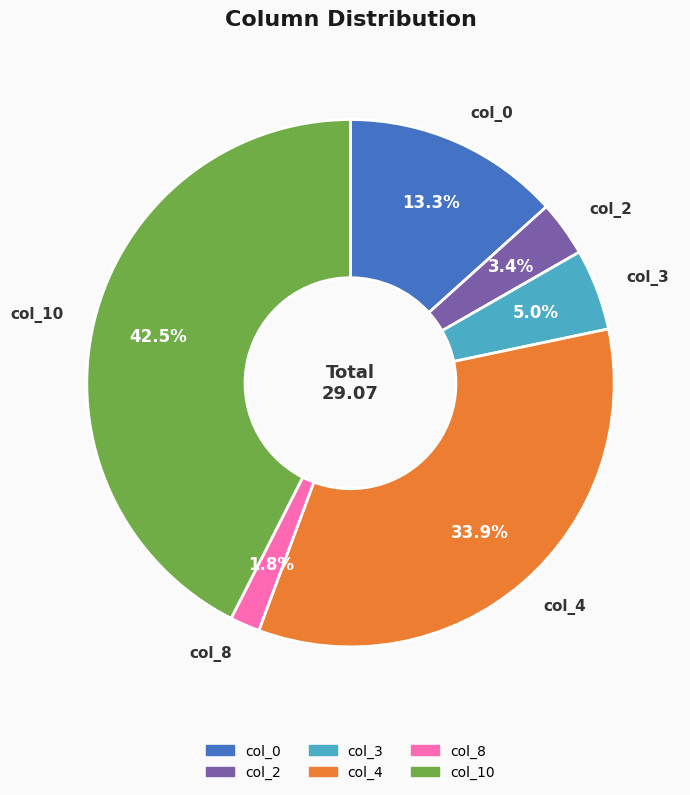

Does col_2 account for over 50% of the chart?

No